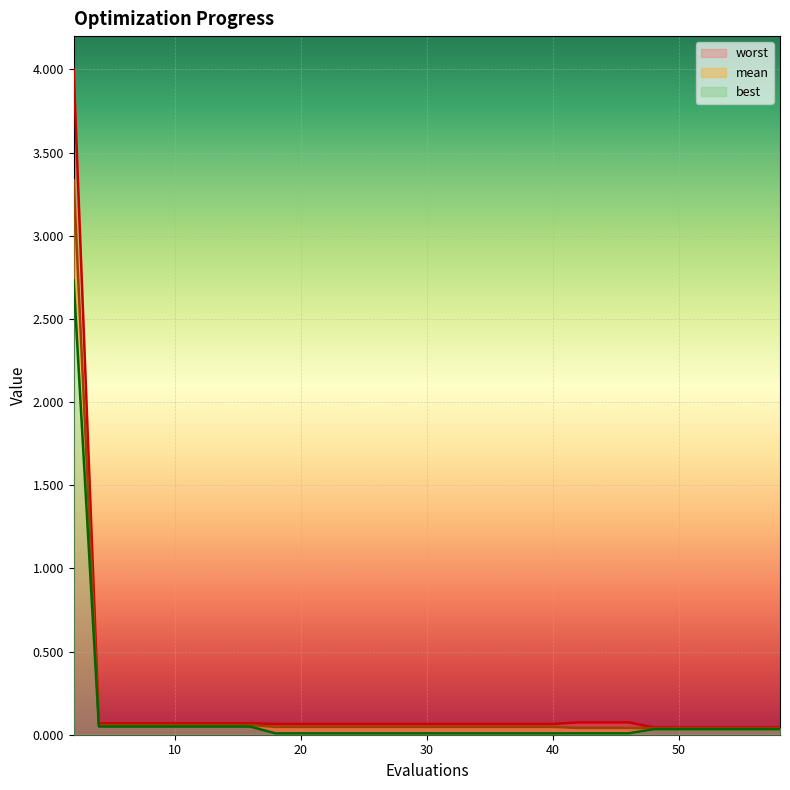

Which has a higher value, 56 or 8?

8